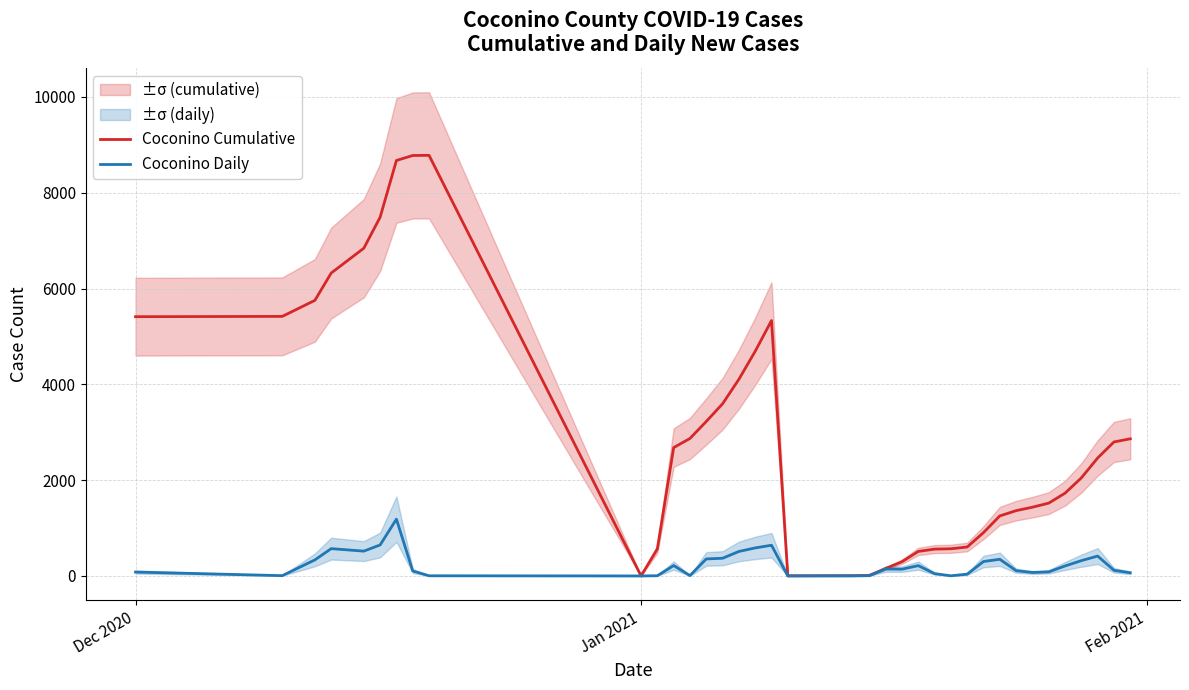

Reading right to left, list all the values displayed in this chart.

Coconino Cumulative: 2863	2797	2462	2047	1728	1520	1435	1363	1253	905	604	567	560	512	297	156	11	6	5	4	3	2	5331	4690	4105	3594	3225	2870	2679	564	1	8780	8777	8673	7488	6841	6323	5753	5418	5412
Coconino Daily: 66	118	415	319	208	85	72	110	348	301	37	3	48	215	141	145	5	1	1	1	1	1	641	585	511	369	355	7	217	4	0	3	104	1185	647	518	570	335	6	81